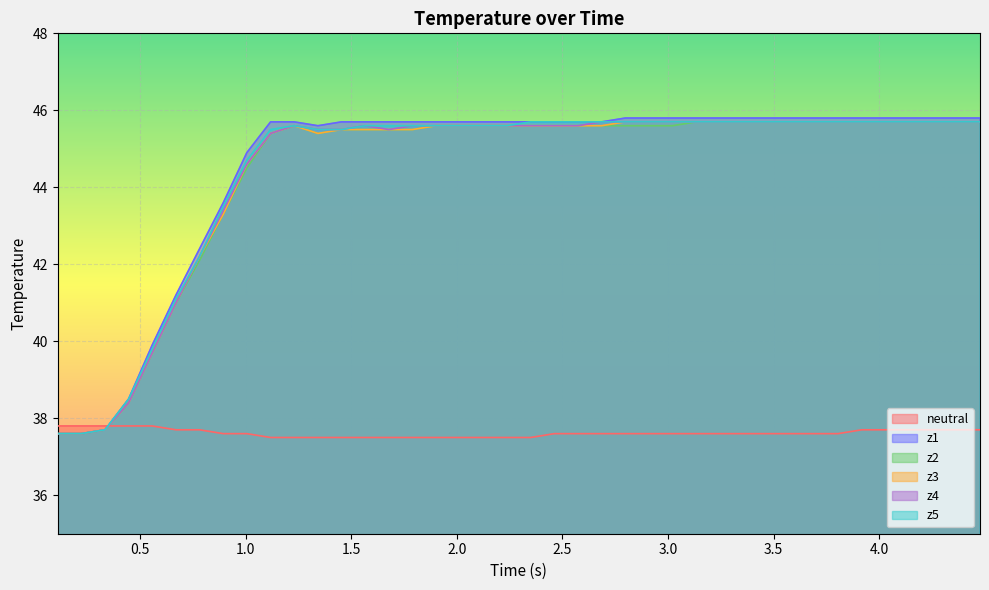

What is the smallest value displayed?

37.5